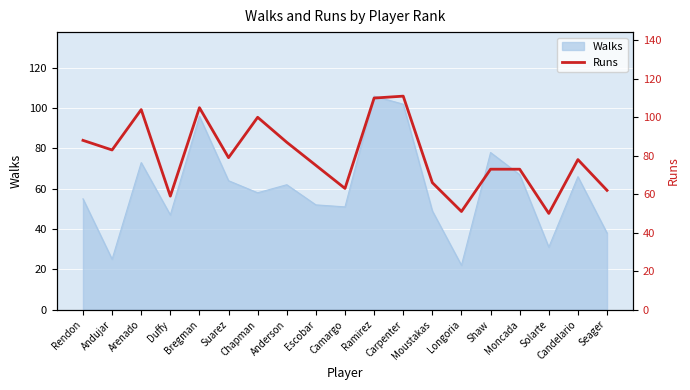

What is the lowest value of the Walks series?

22